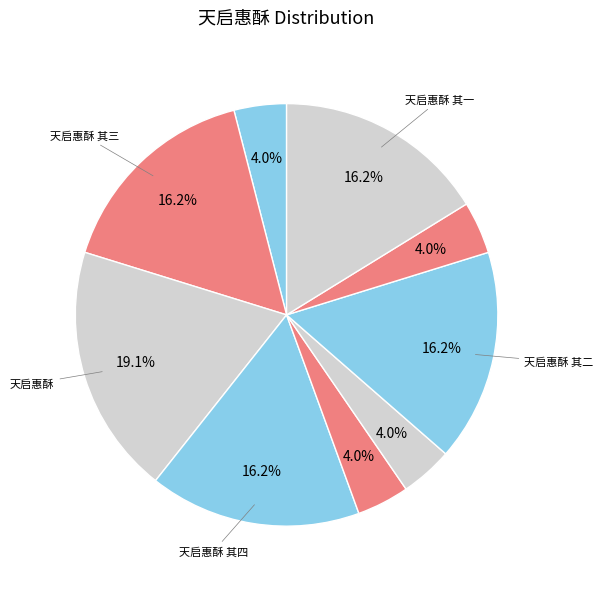

Count the number of slices in the pie.

9